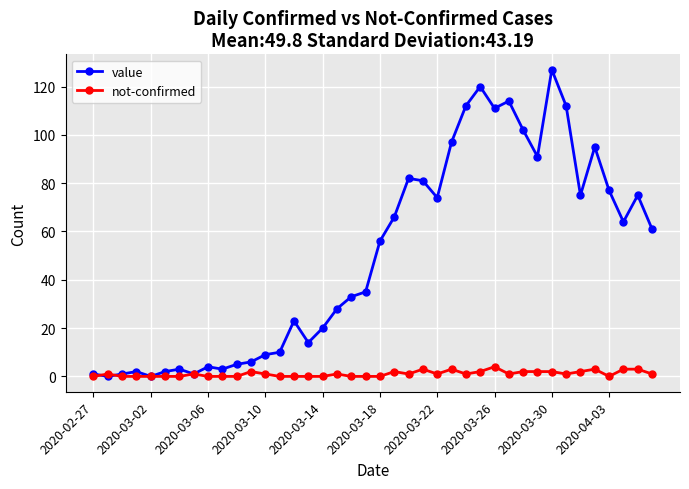

True or false: not-confirmed has more than 2 interior local peaks.

True